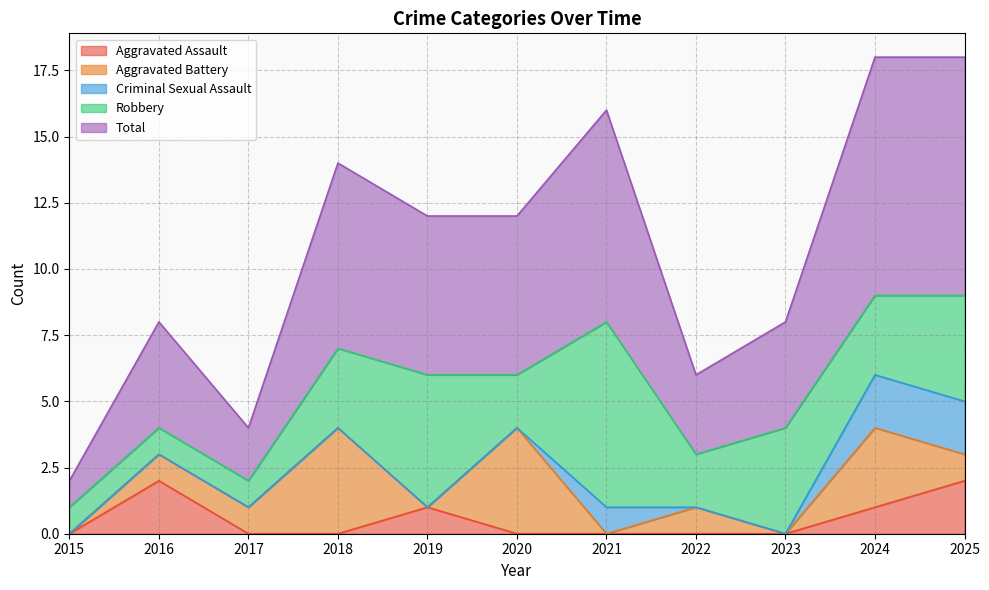

How many lines are shown in the chart?

5